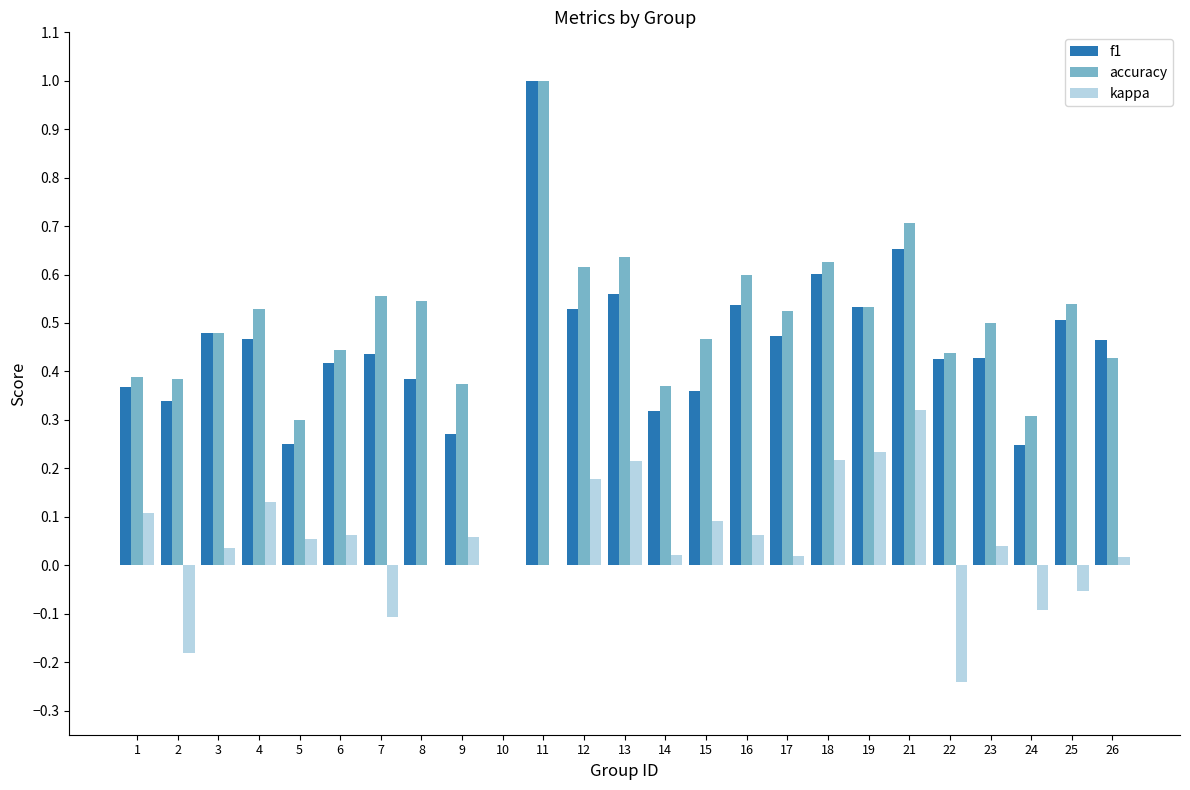

True or false: f1 has a value of 0.2 at 7.

False